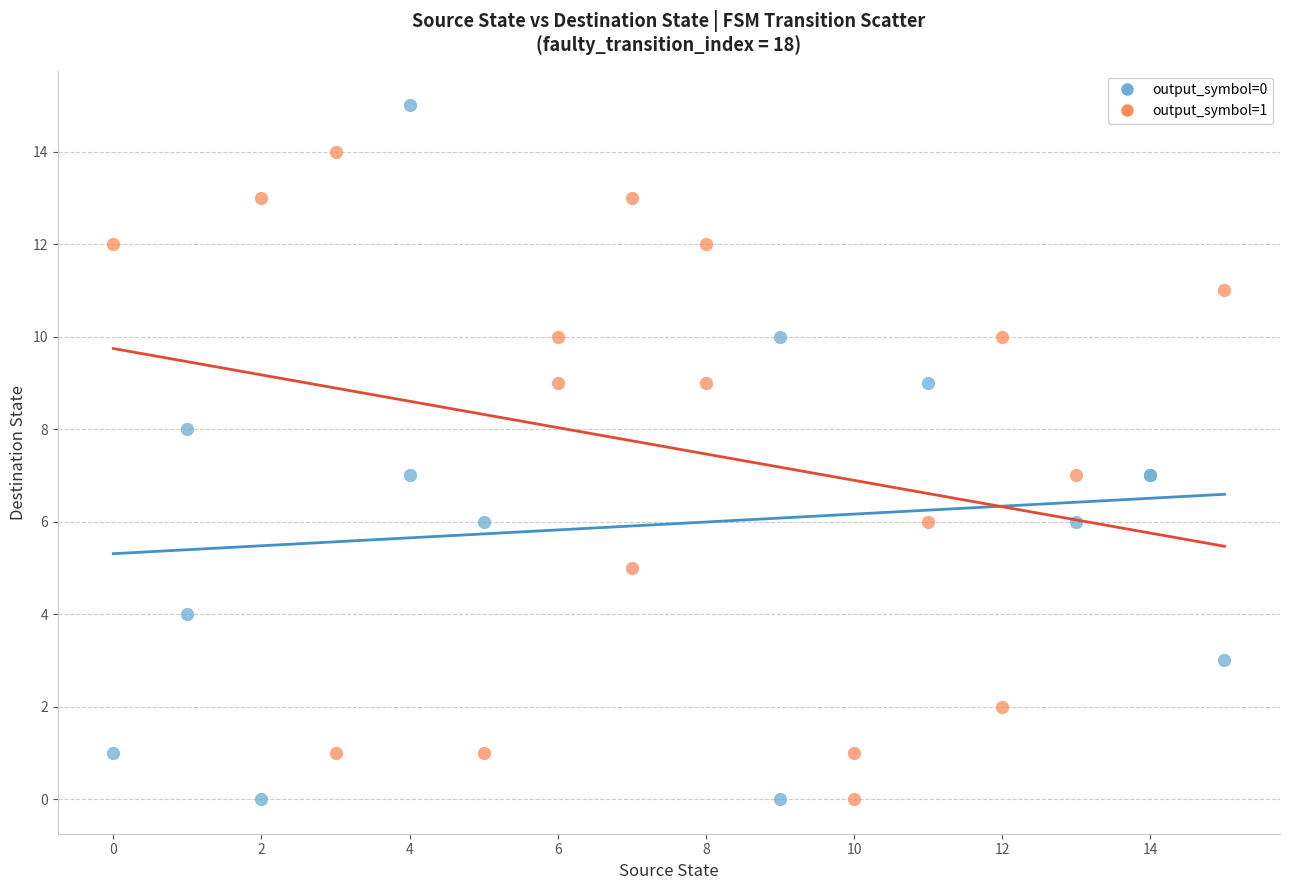

Which series reaches the maximum Y coordinate?

output_symbol=0